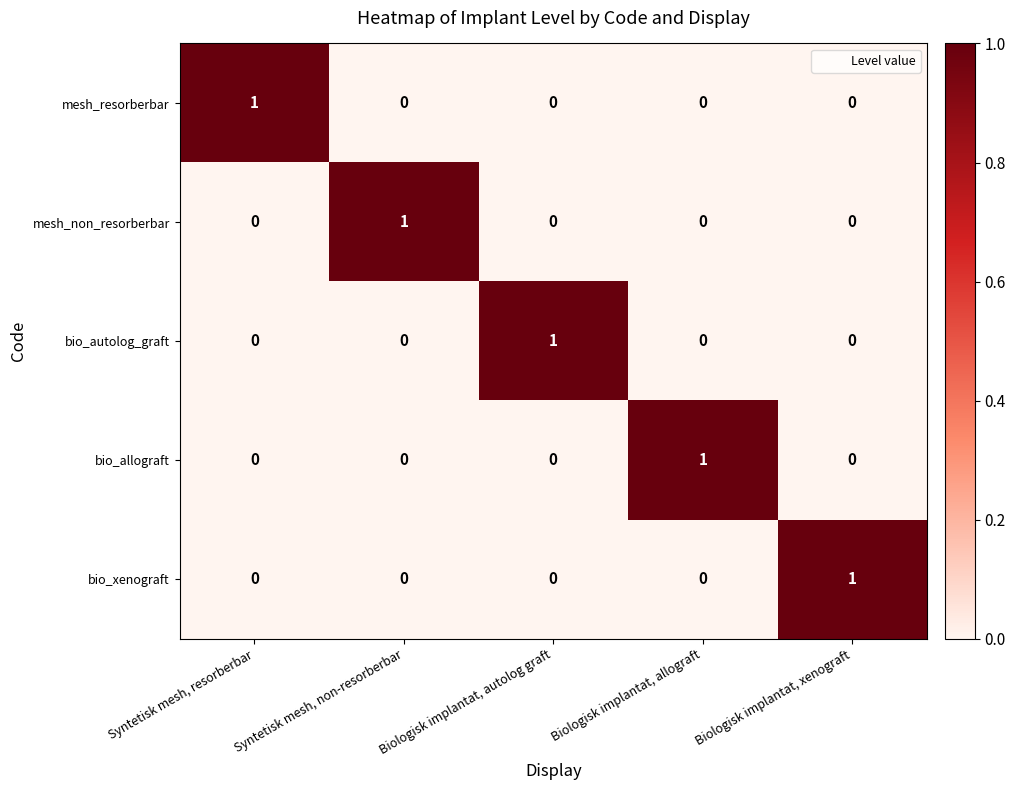

At which label does mesh_non_resorberbar reach its peak?

Syntetisk mesh, non-resorberbar